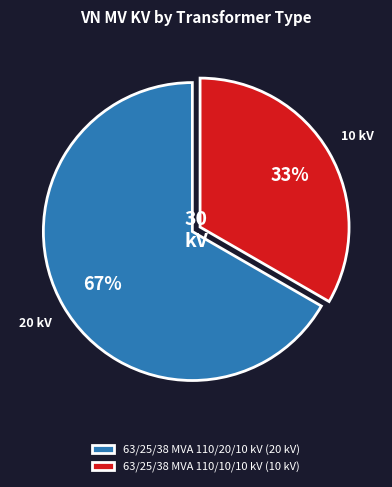

Which category has the smallest portion of the pie?

63/25/38 MVA 110/10/10 kV